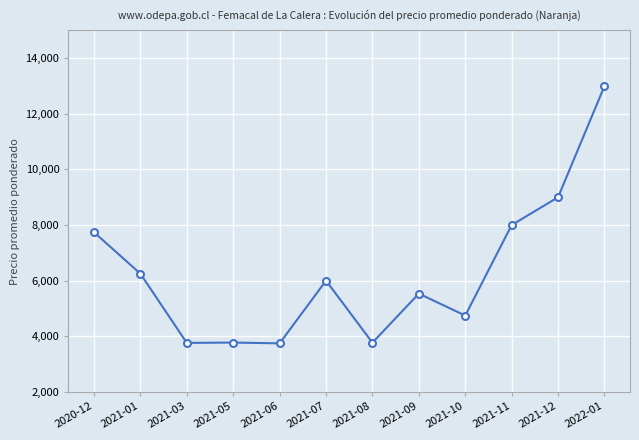

True or false: the data has more than 1 interior local peaks.

True